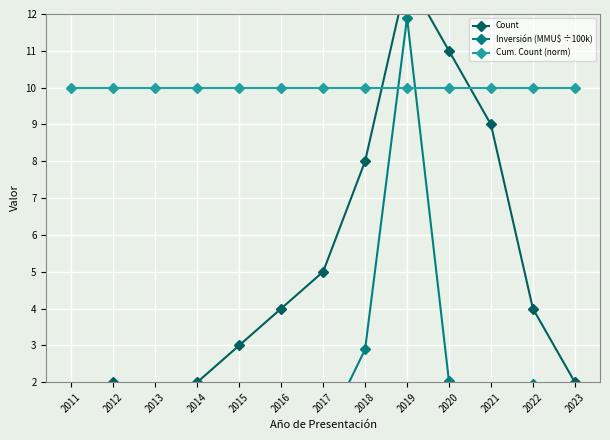

Which has a higher value, 2017 or 2015?

2017